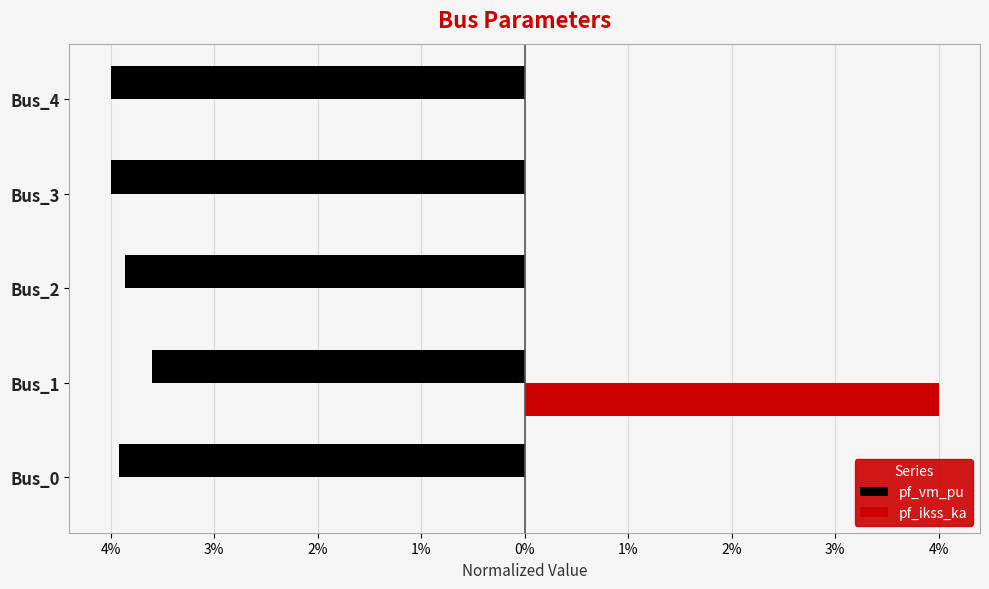

What is the average value of the pf_ikss_ka series?

0.8